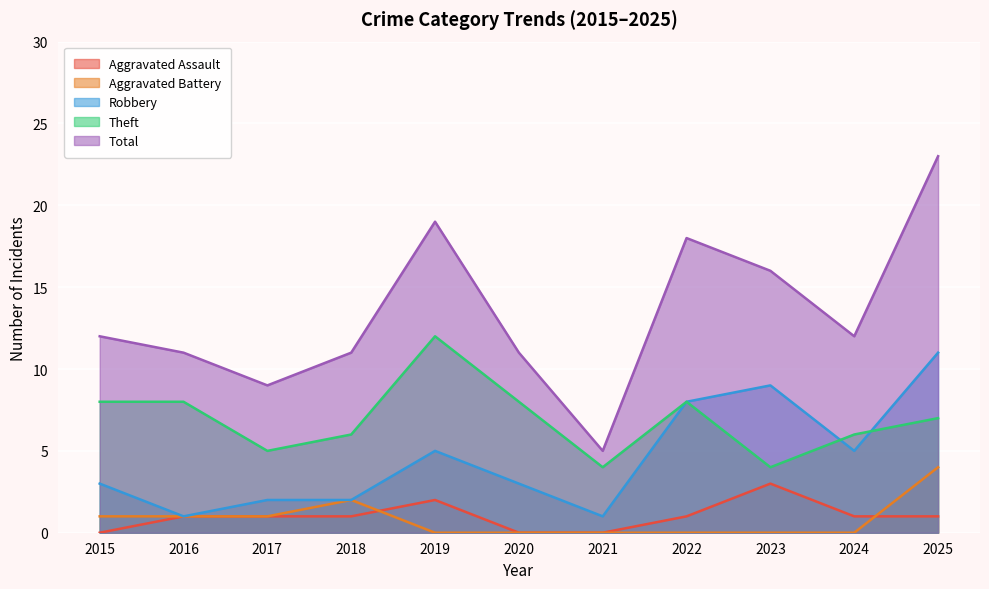

True or false: Robbery and Aggravated Assault intersect in this chart.

False